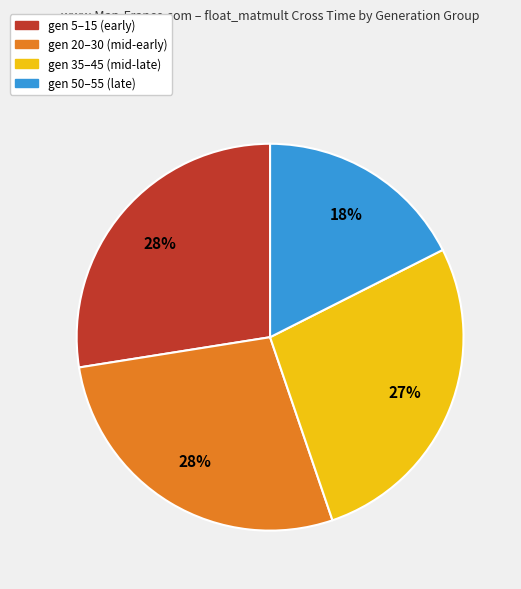

To the nearest percent, what is the difference between the largest and smallest slice percentages?

10%